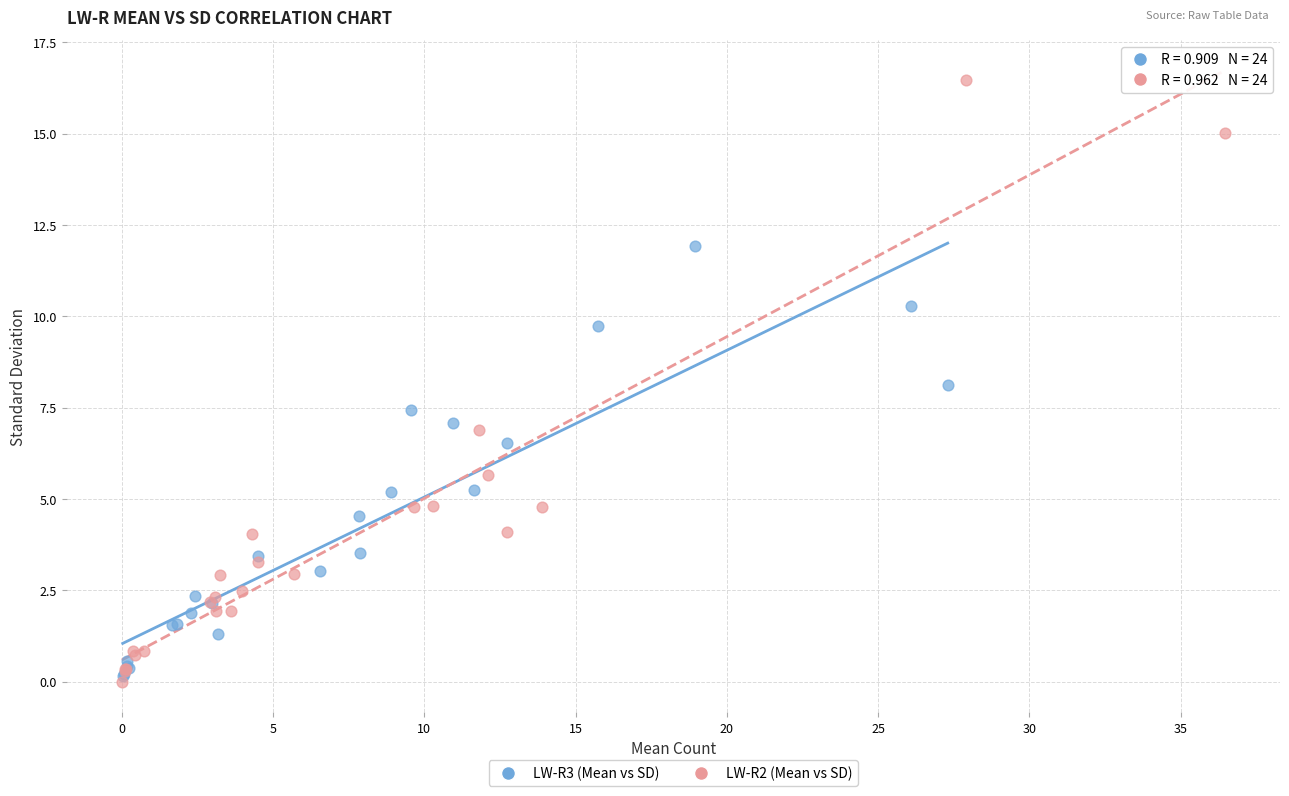

Which series has the largest Y range (max minus min)?

LW-R2 (Mean vs SD)